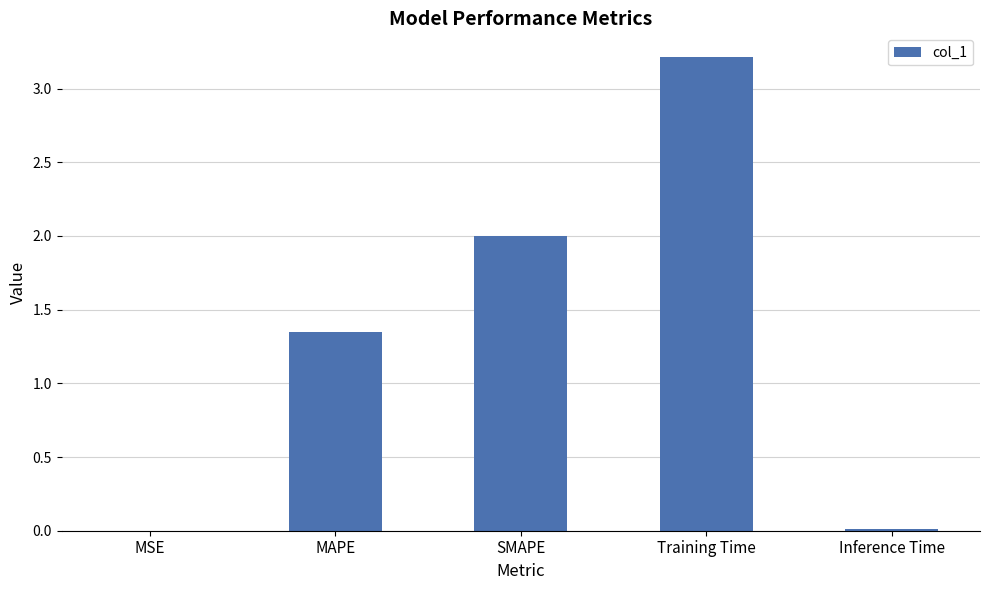

The chart shows a value of 0.7 at MAPE. True or false?

False